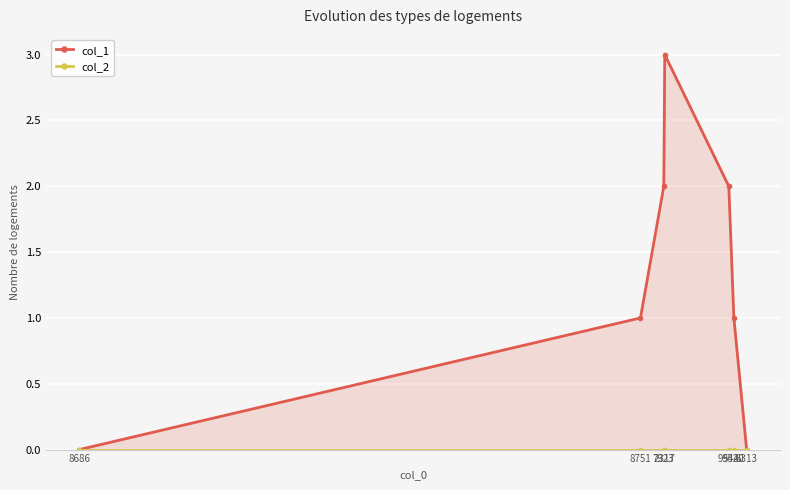

Reading left to right, transcribe all the data shown in this chart.

col_1: 8686=0	8751=1	7923=2	2317=3	9944=2	5520=1	6313=0
col_2: 8686=0	8751=0	7923=0	2317=0	9944=0	5520=0	6313=0